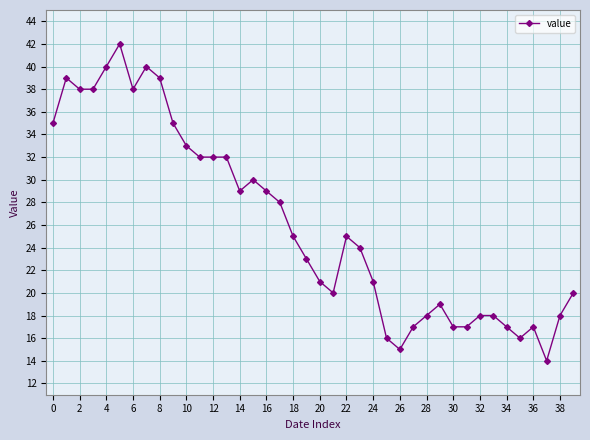

How many lines are shown in the chart?

1